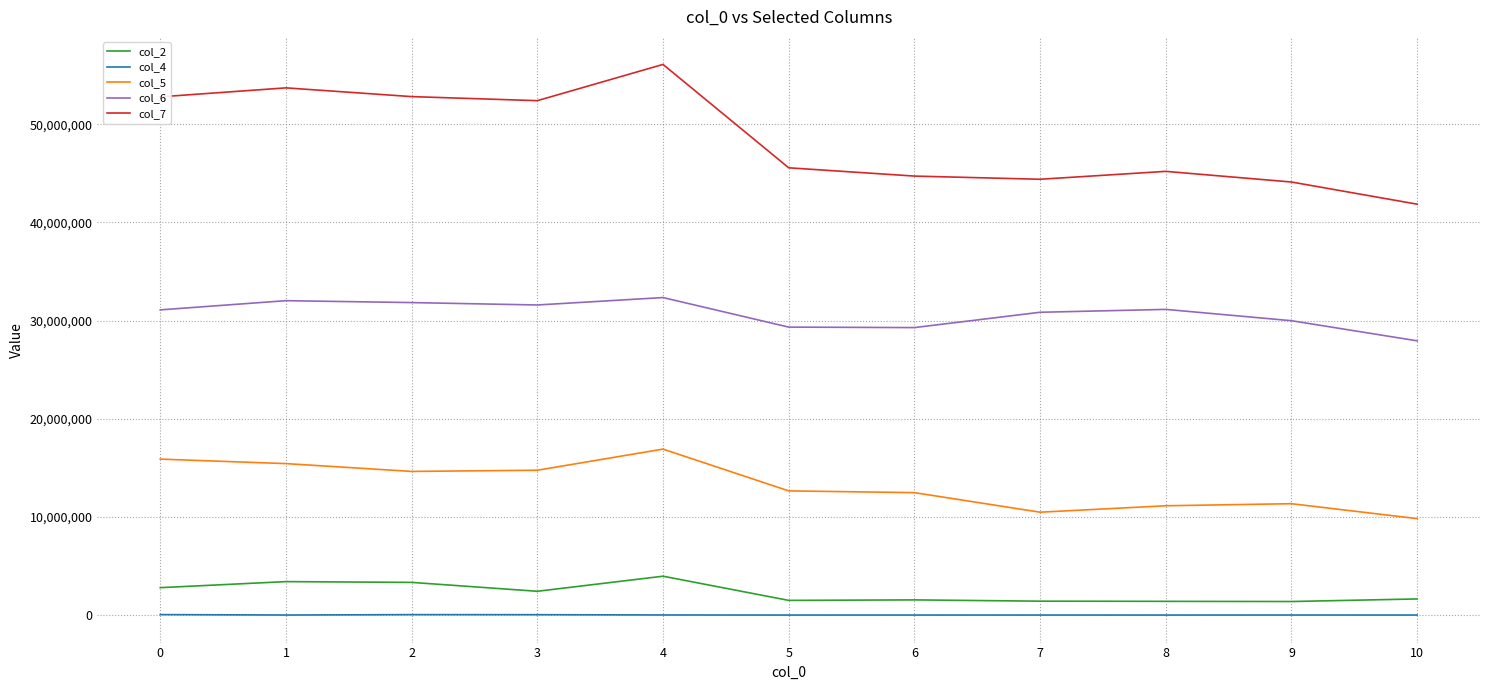

Which series has the largest range (max minus min)?

col_7